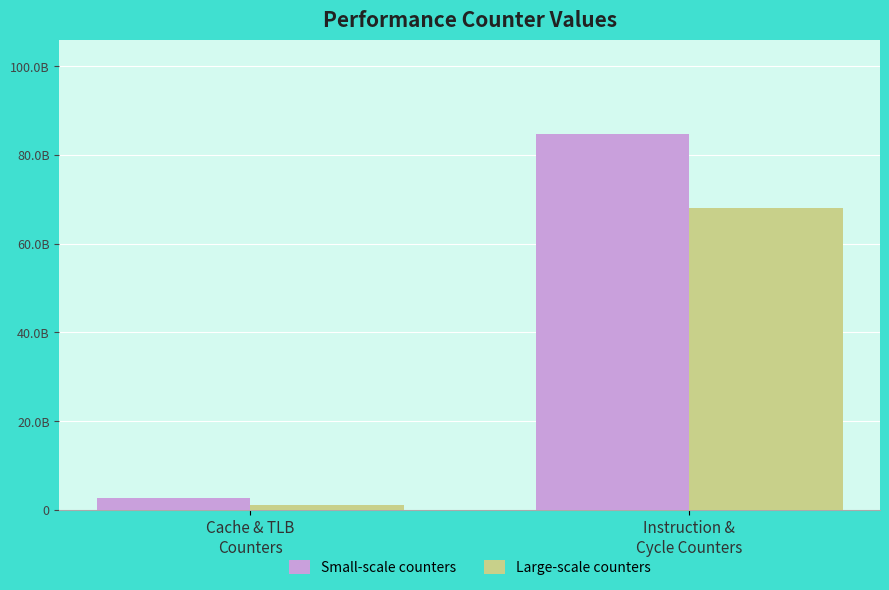

What is the value of the Large-scale counters bar at the 2nd from the left?

68133648354